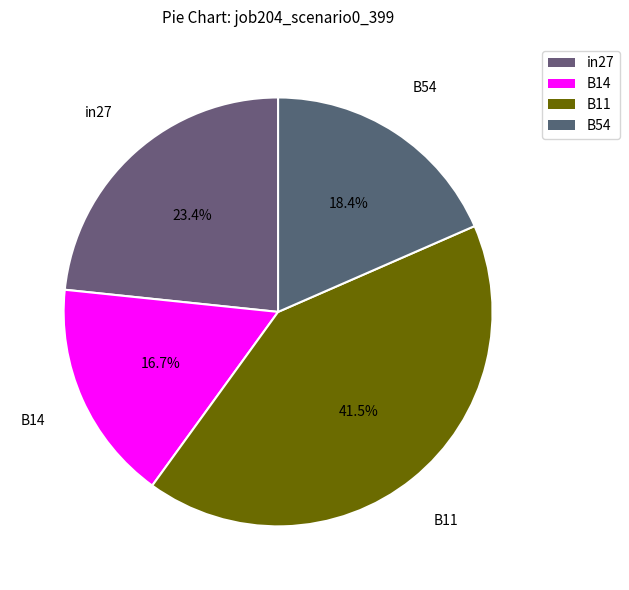

Count the number of slices in the pie.

4